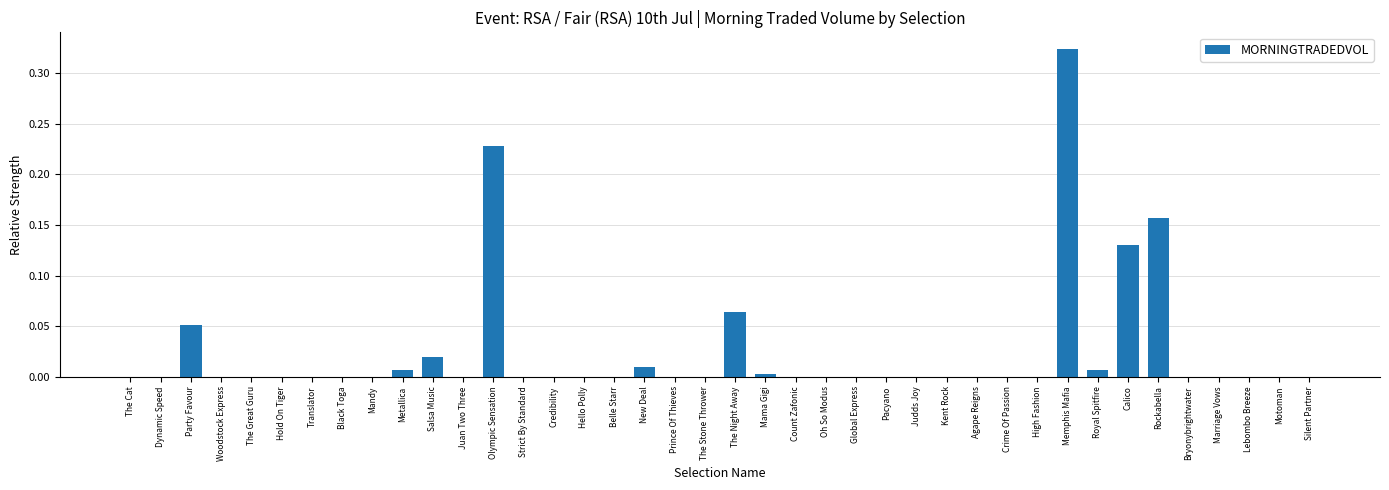

What is the sum of all values?

1.0